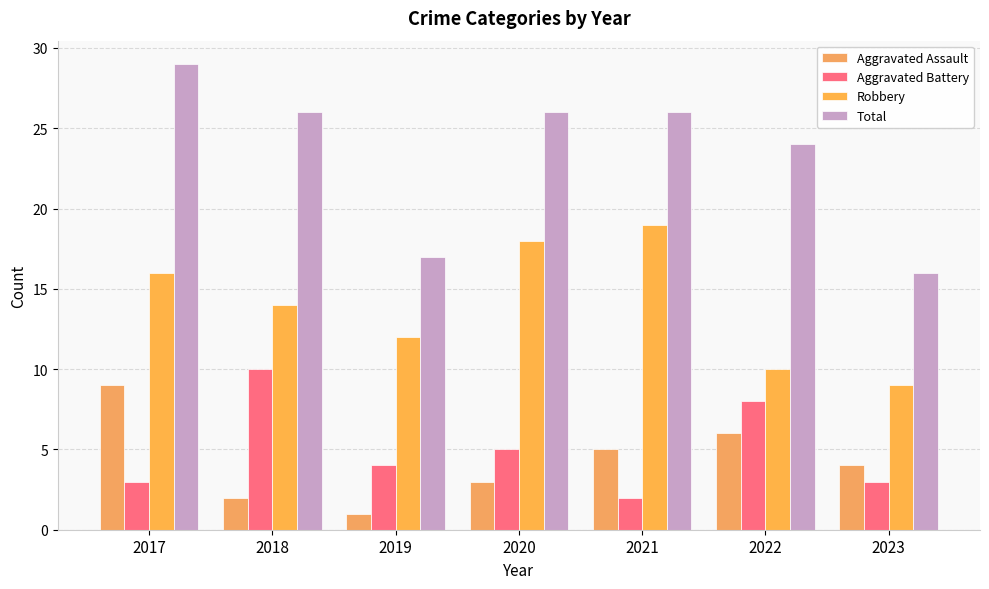

Reading left to right, transcribe all the data shown in this chart.

Aggravated Assault: 2017=9	2018=2	2019=1	2020=3	2021=5	2022=6	2023=4
Aggravated Battery: 2017=3	2018=10	2019=4	2020=5	2021=2	2022=8	2023=3
Robbery: 2017=16	2018=14	2019=12	2020=18	2021=19	2022=10	2023=9
Total: 2017=29	2018=26	2019=17	2020=26	2021=26	2022=24	2023=16